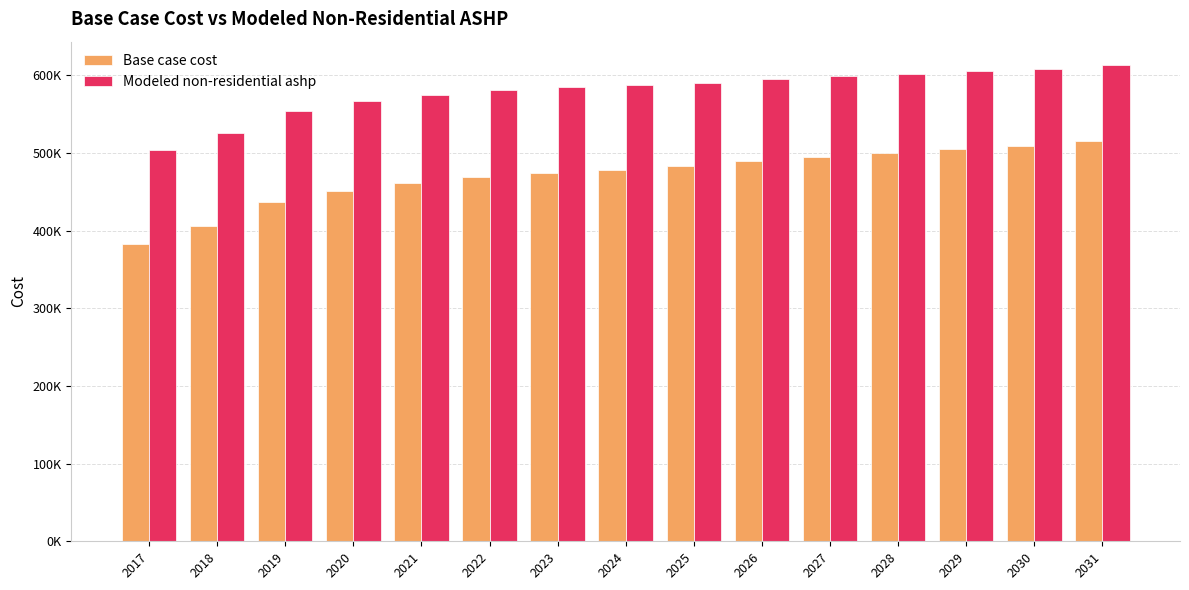

Which has a higher value, 2017 or 2026?

2026